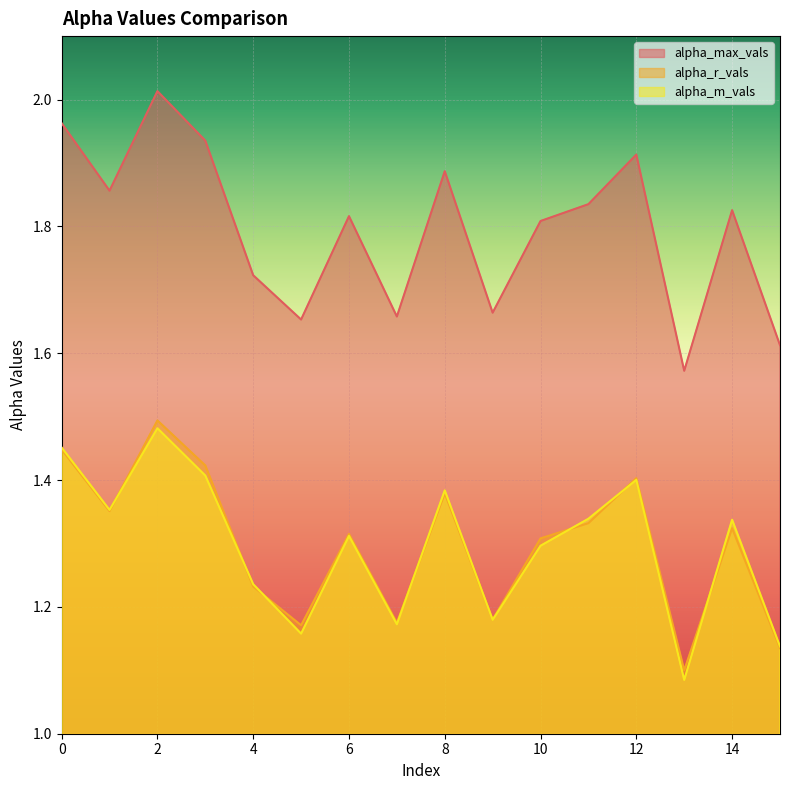

How many categories are shown in the chart?

16